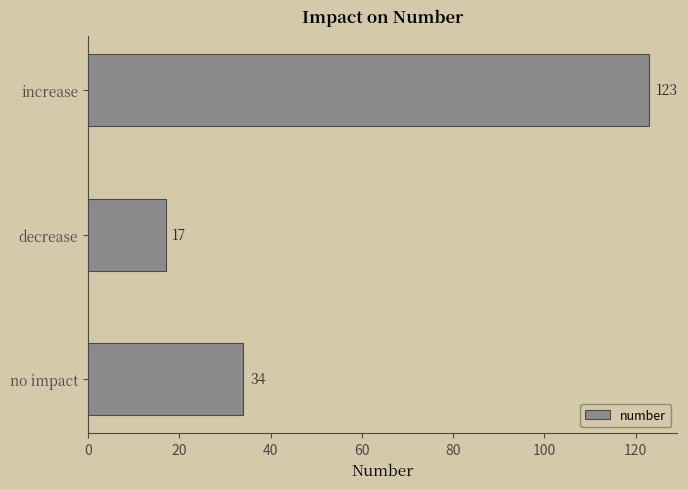

Rank the categories by value from lowest to highest.

decrease, no impact, increase